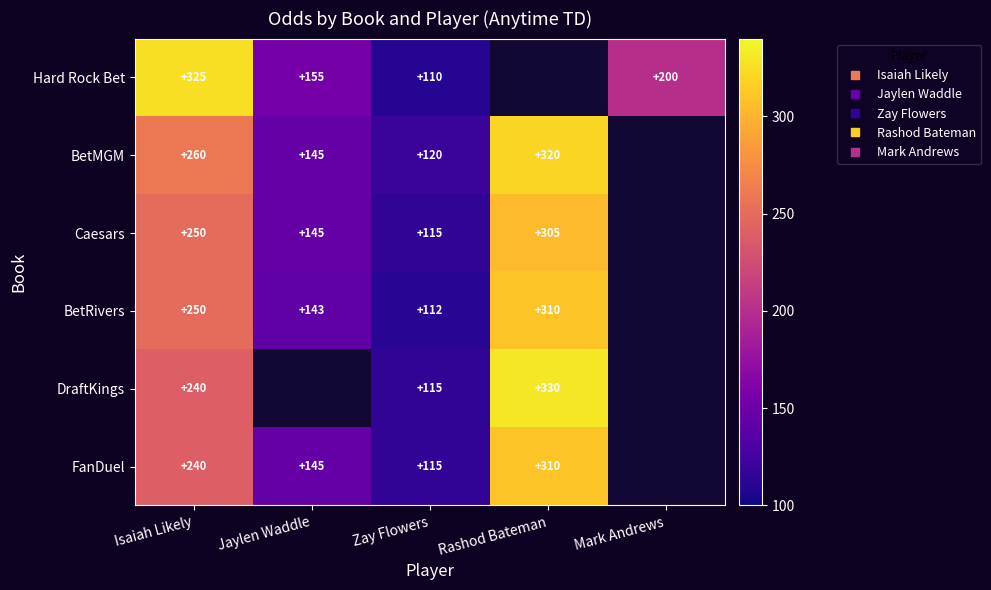

Where is Caesars nearest to the value 210?

Isaiah Likely